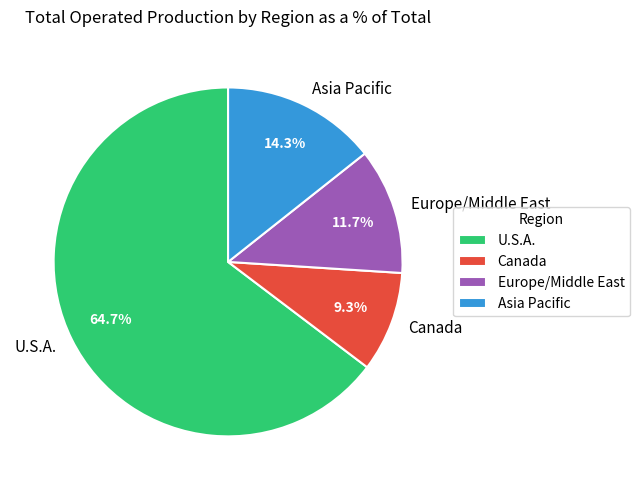

What percentage is the Canada slice, to the nearest percent?

9%